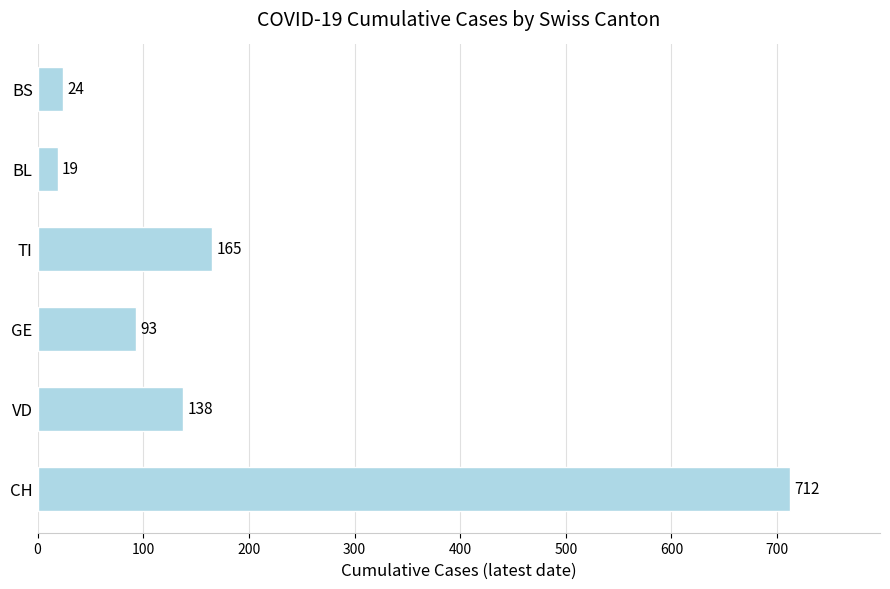

Approximately how many times larger is the value at VD compared to GE?

1.5